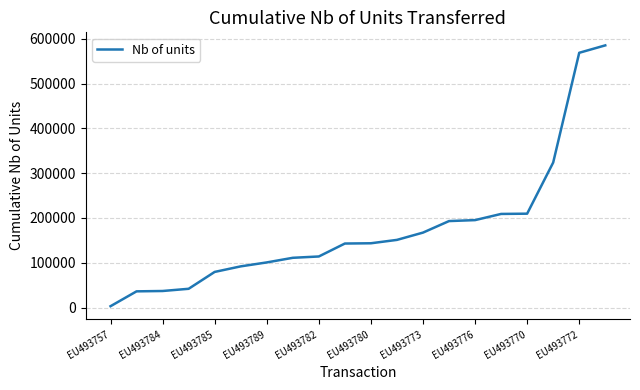

What is the greatest value displayed?

585053